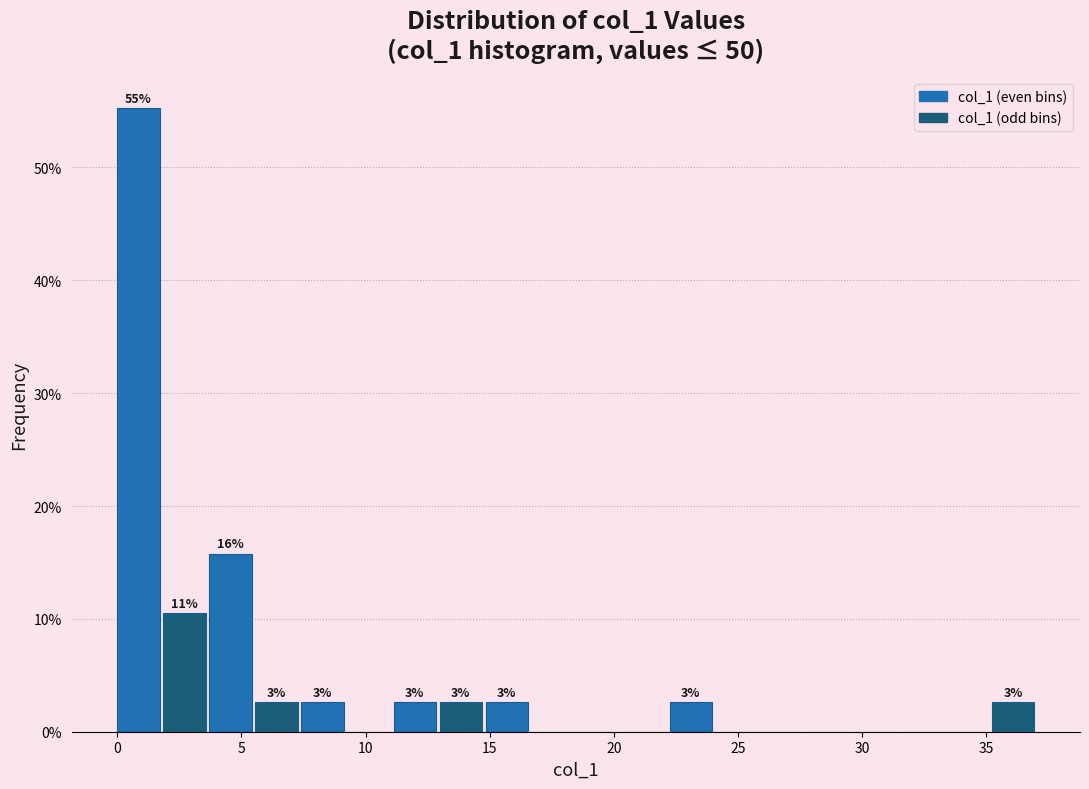

Around what value on the x-axis is the tallest bar? Give the approximate position of its centre, as read against the axis.

1.0